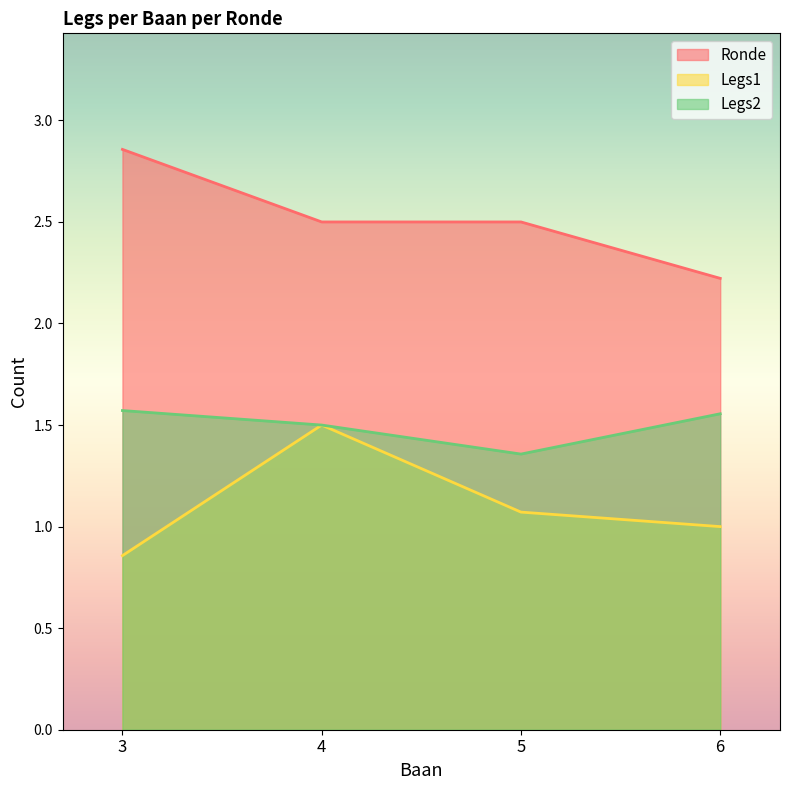

Where is the first local maximum for Legs1?

4